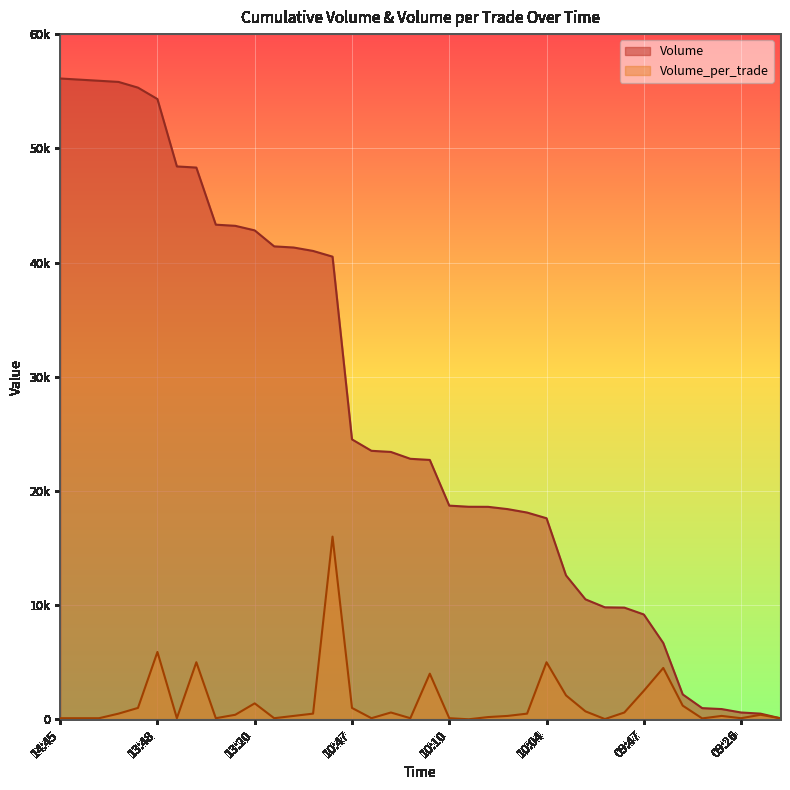

At how many categories does at least one series exceed 49163?

6